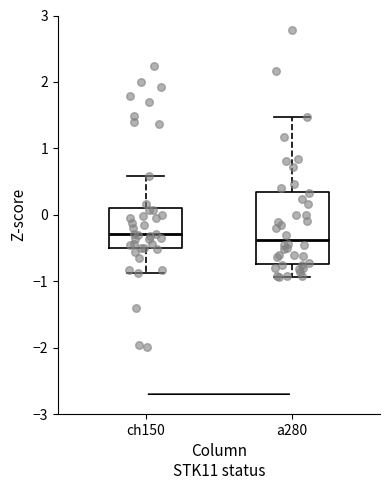

Comparing the boxes themselves (not the whiskers), which one is the tallest?

a280